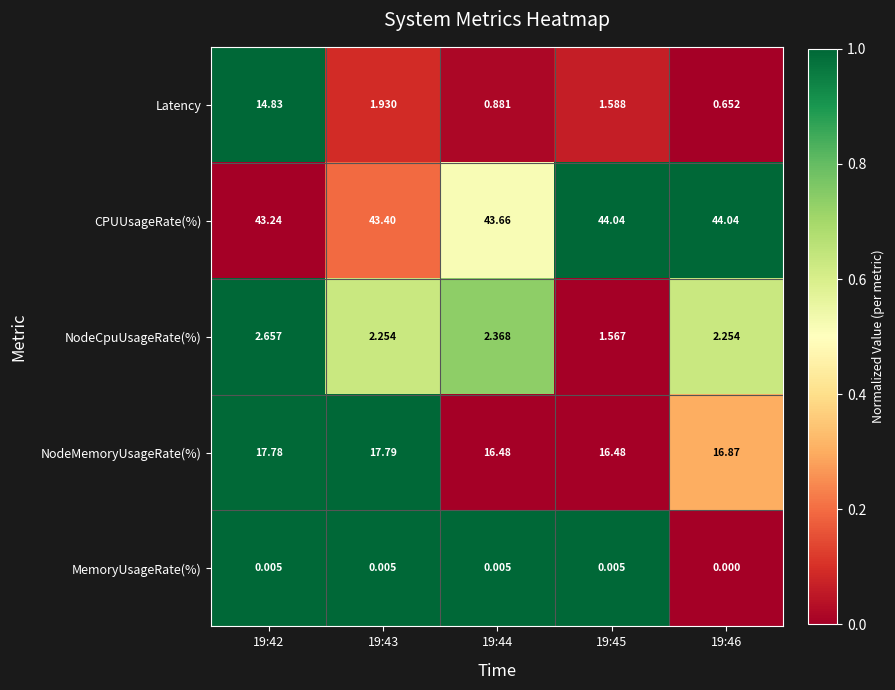

At how many categories does at least one series exceed 0?

5